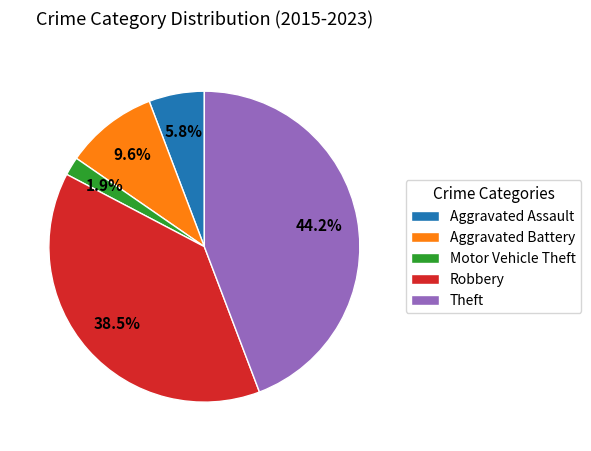

Is it true that Aggravated Assault is 6% of the pie?

True